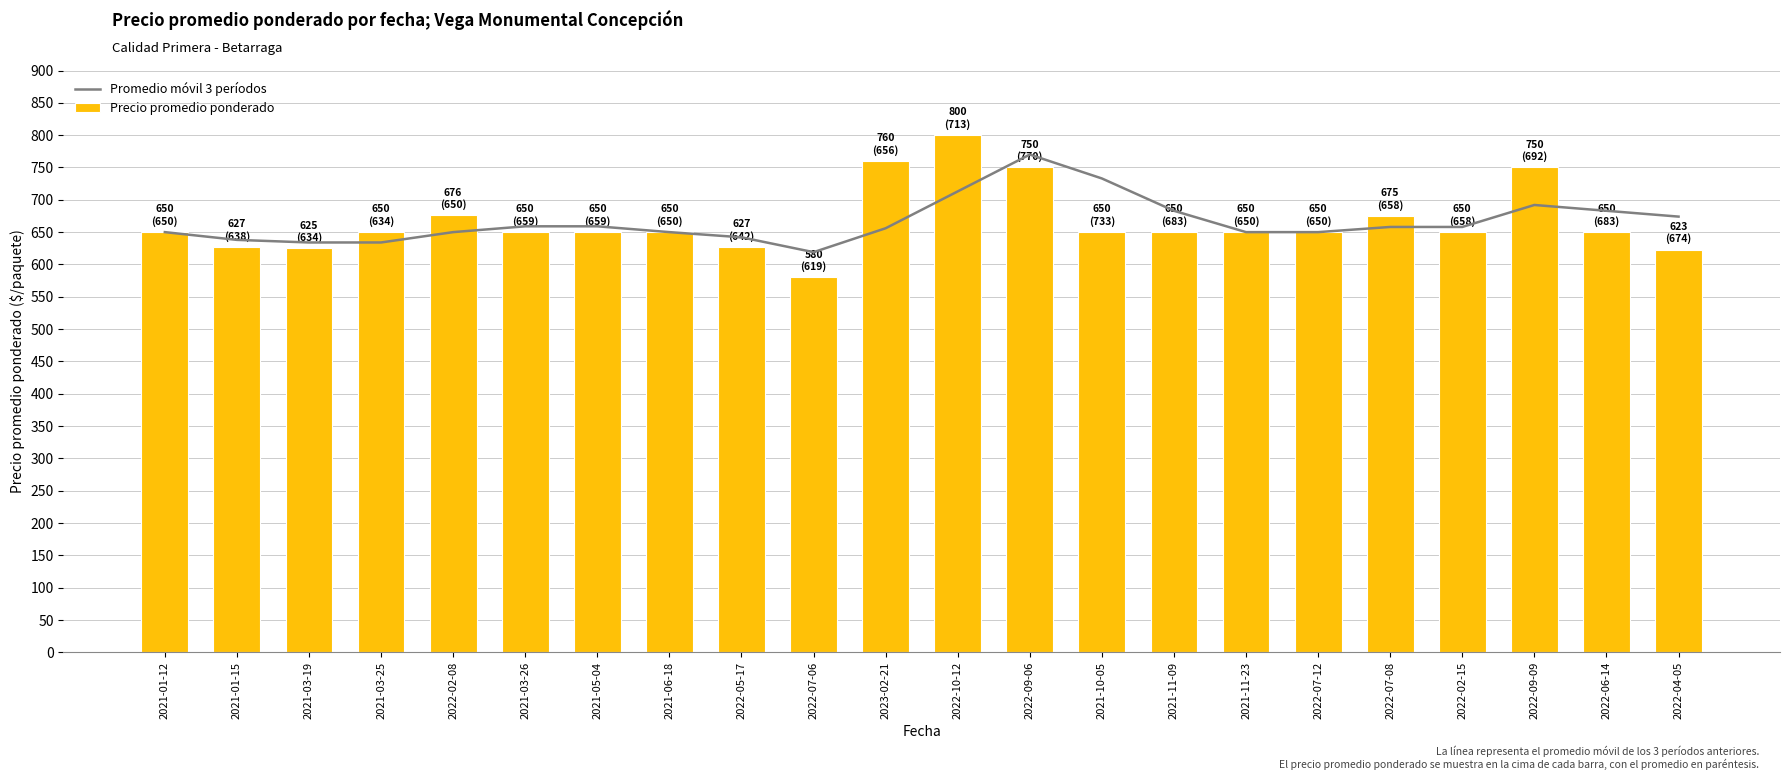

The value of Precio promedio ponderado at 2022-09-09 is 750. True or false?

True